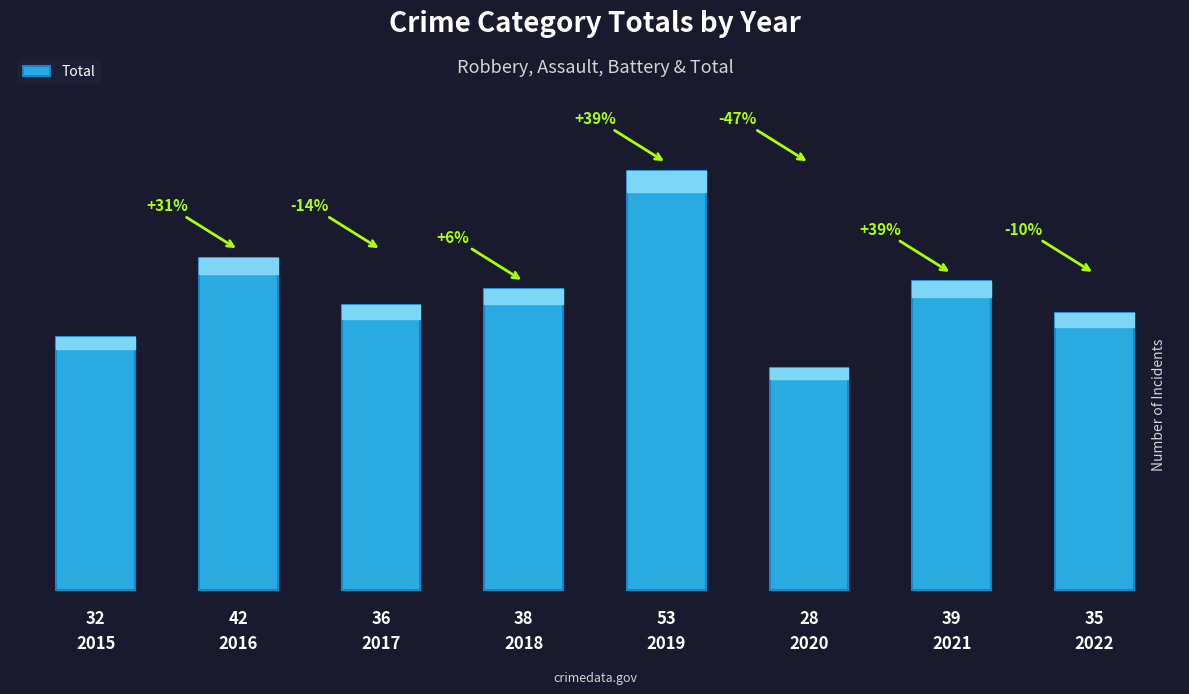

What is the change in value from 2019 to 2022?

-18